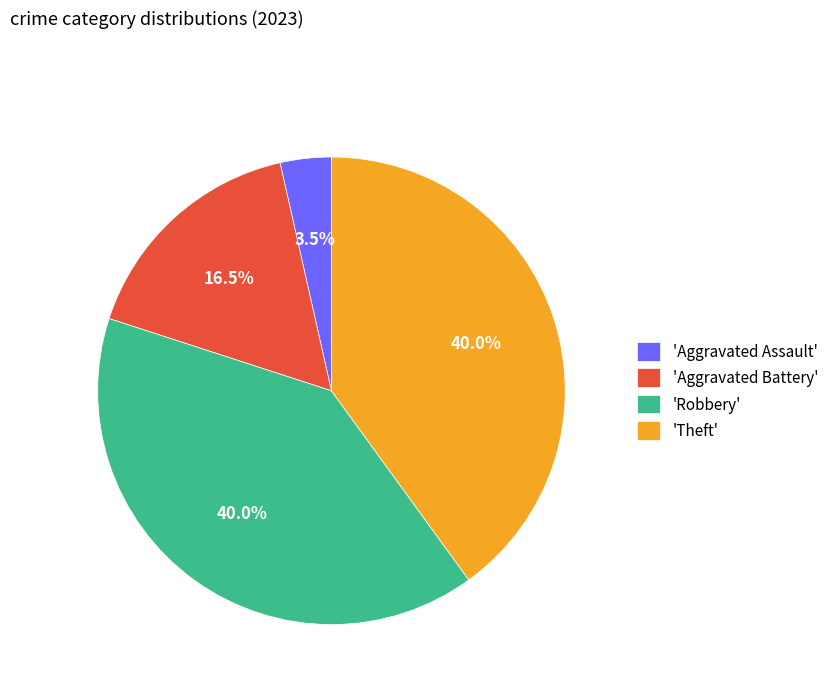

Which slice is the smallest?

'Aggravated Assault'